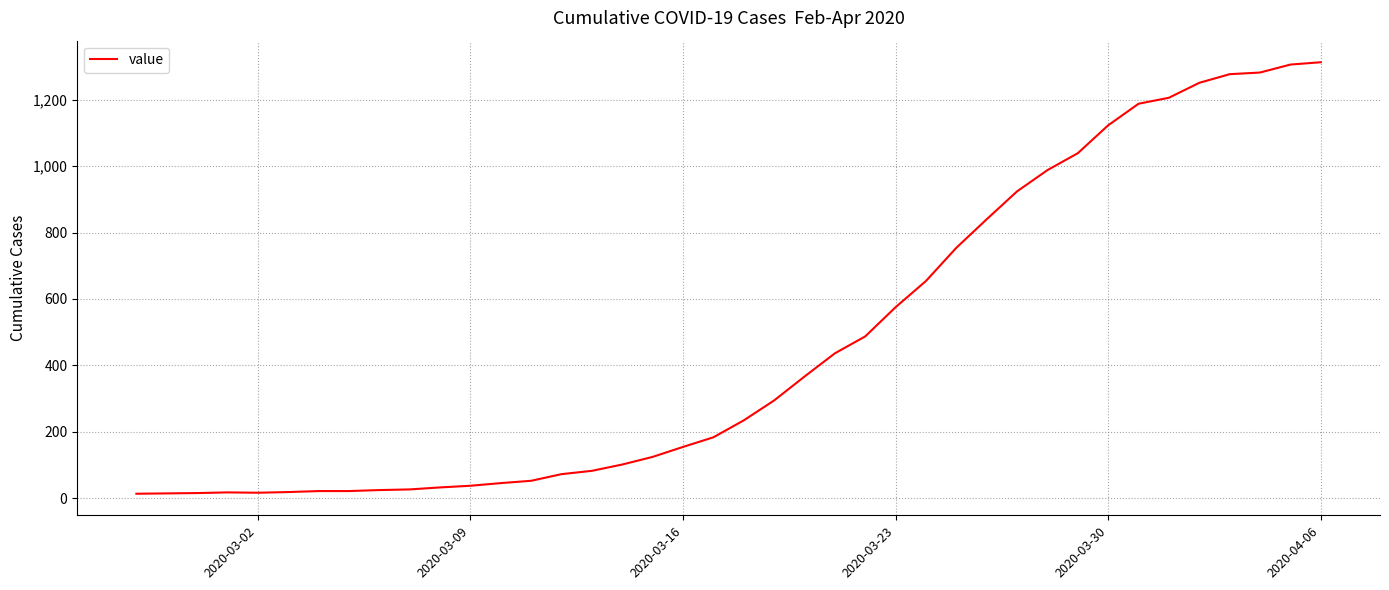

What is the maximum value shown in the chart?

1313